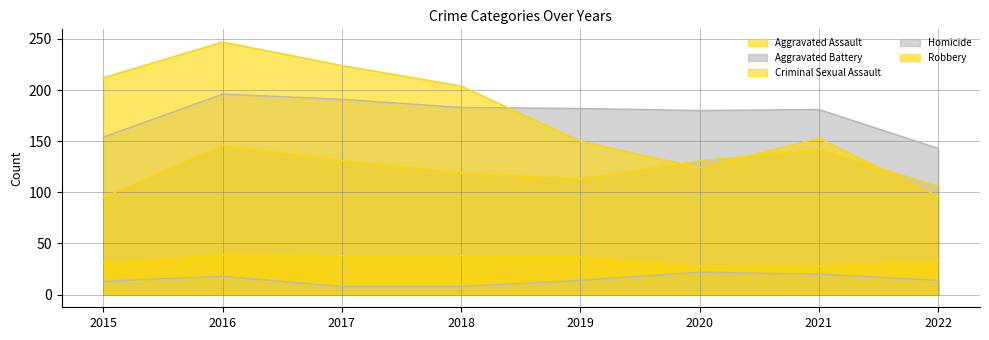

Reading right to left, extract all data points from this chart.

Aggravated Assault: 106	142	131	113	119	131	146	95
Aggravated Battery: 143	181	180	182	183	191	196	154
Criminal Sexual Assault: 33	28	28	37	38	38	39	31
Homicide: 14	20	22	14	8	8	18	13
Robbery: 96	153	124	150	204	224	247	212